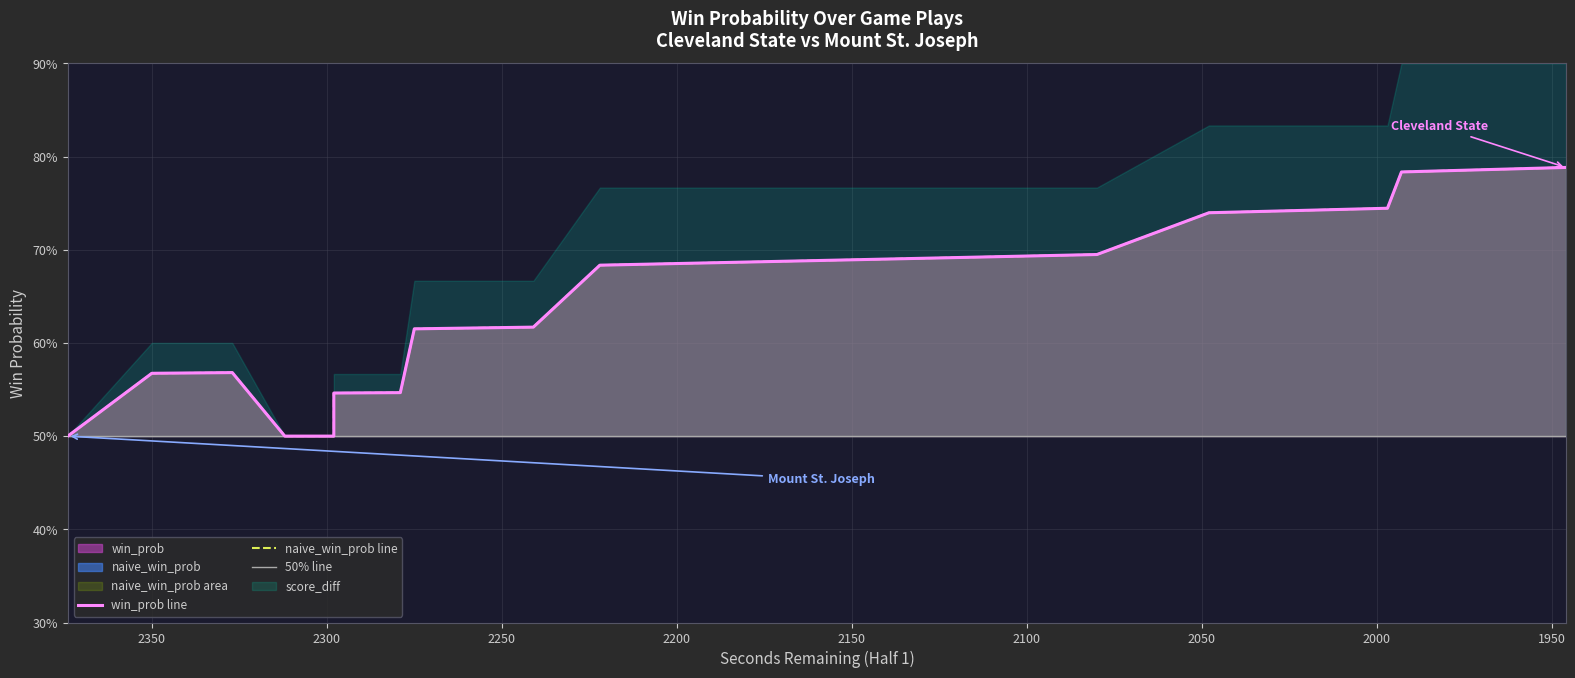

At which category does win_prob reach its first local peak?

3